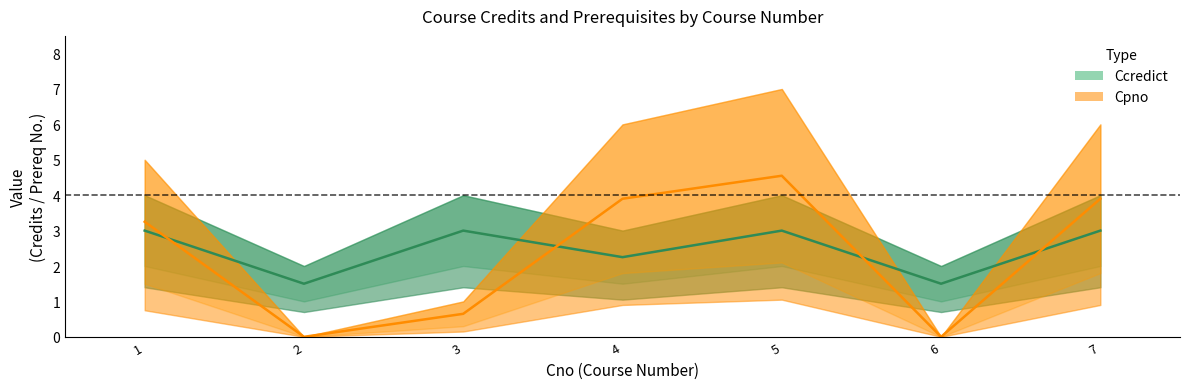

The Cpno (center) series shows 0.0 at 2. True or false?

True